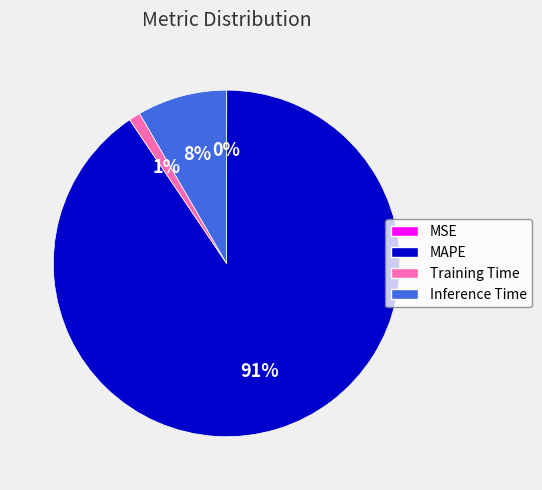

Is Training Time the majority of the pie?

No